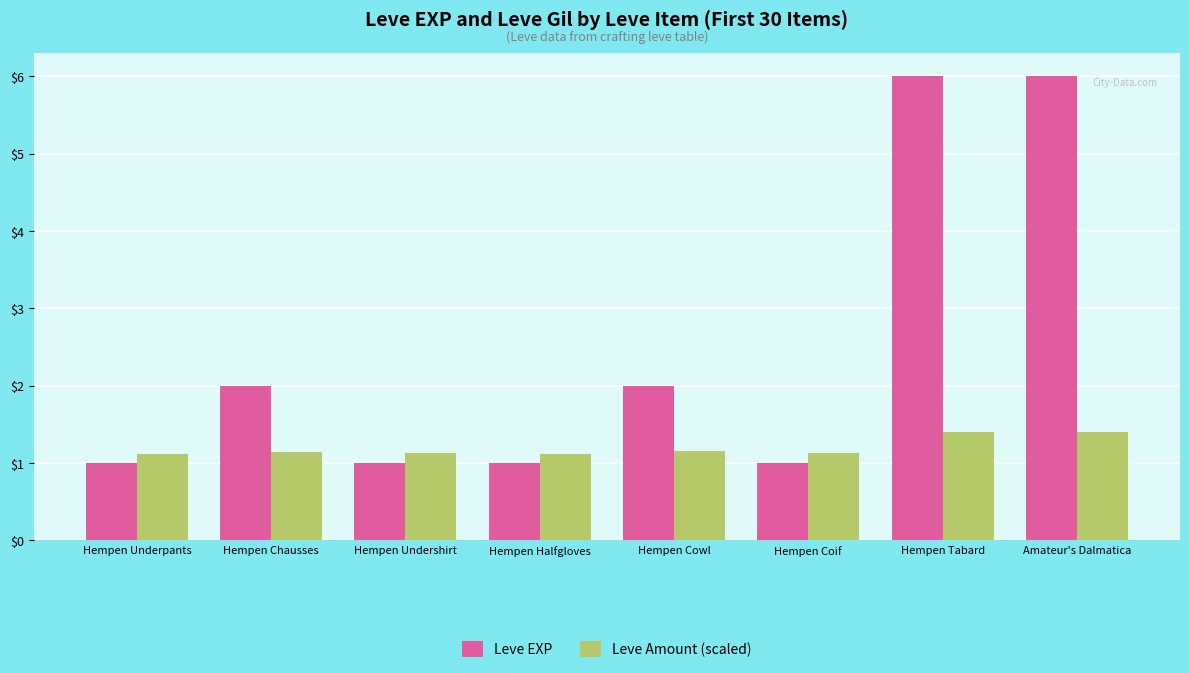

Count the number of categories in the chart.

8